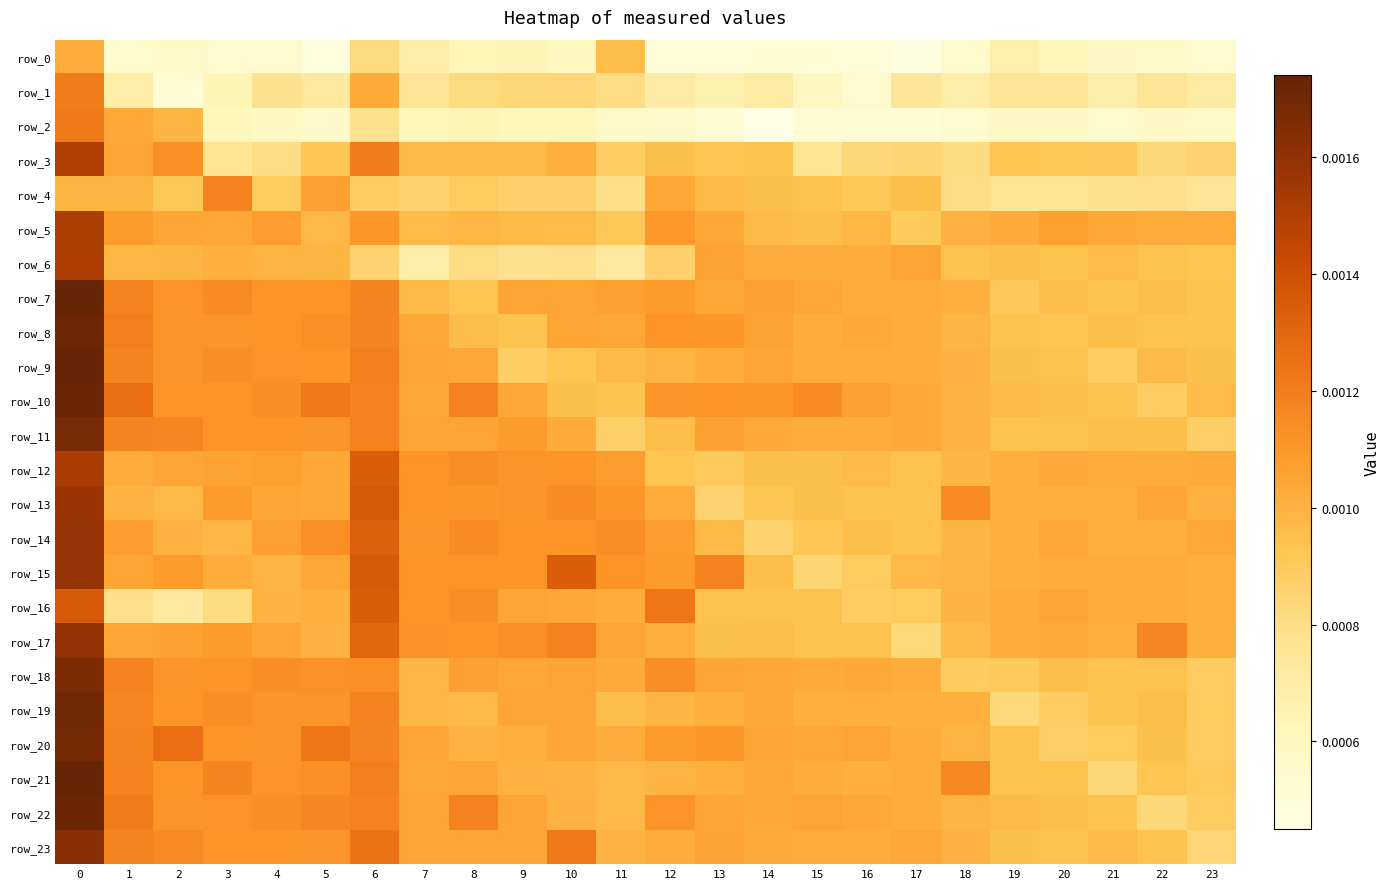

Where is row_22 nearest to the value 0?

22